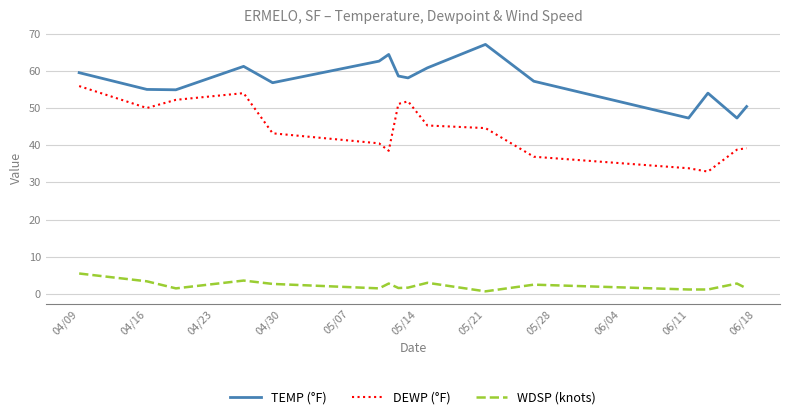

List the series in order of their overall mean, lowest first.

WDSP (knots), DEWP (°F), TEMP (°F)